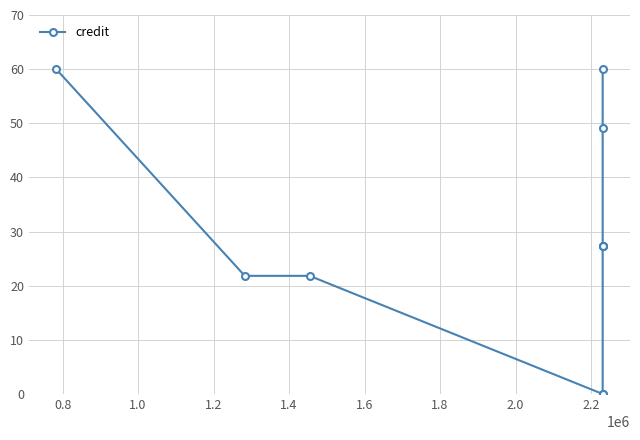

What is the greatest value displayed?

60.0